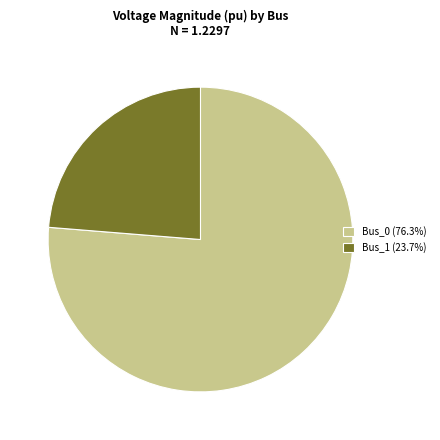

What is the ratio of the value at Bus_0 (76.3%) to the value at Bus_1 (23.7%)?

3.2